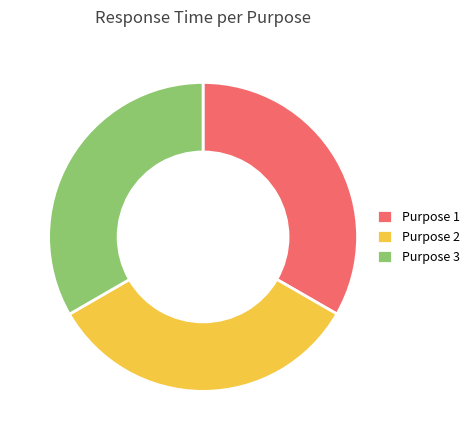

Is there any slice that represents more than half of the pie?

No